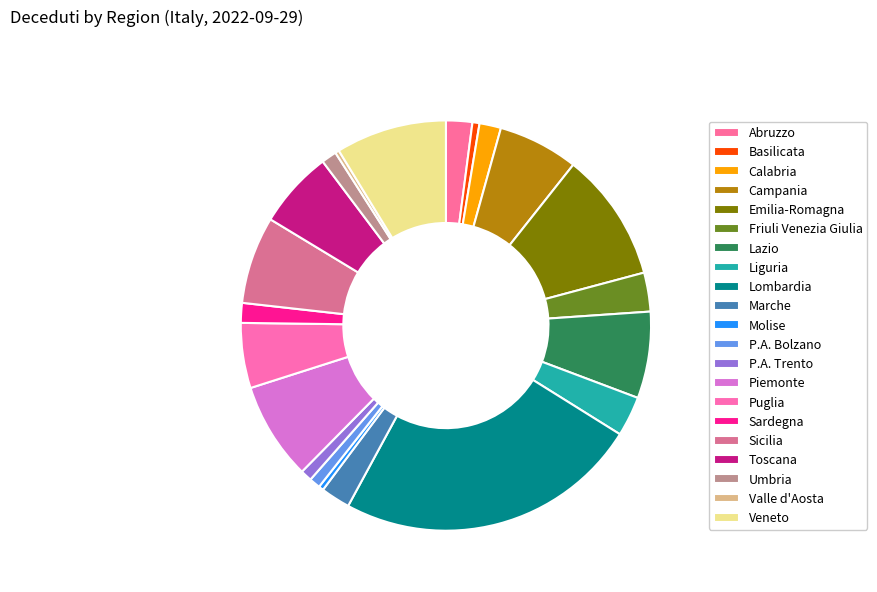

Combined, what portion of the pie is Calabria and Abruzzo?

3.8%